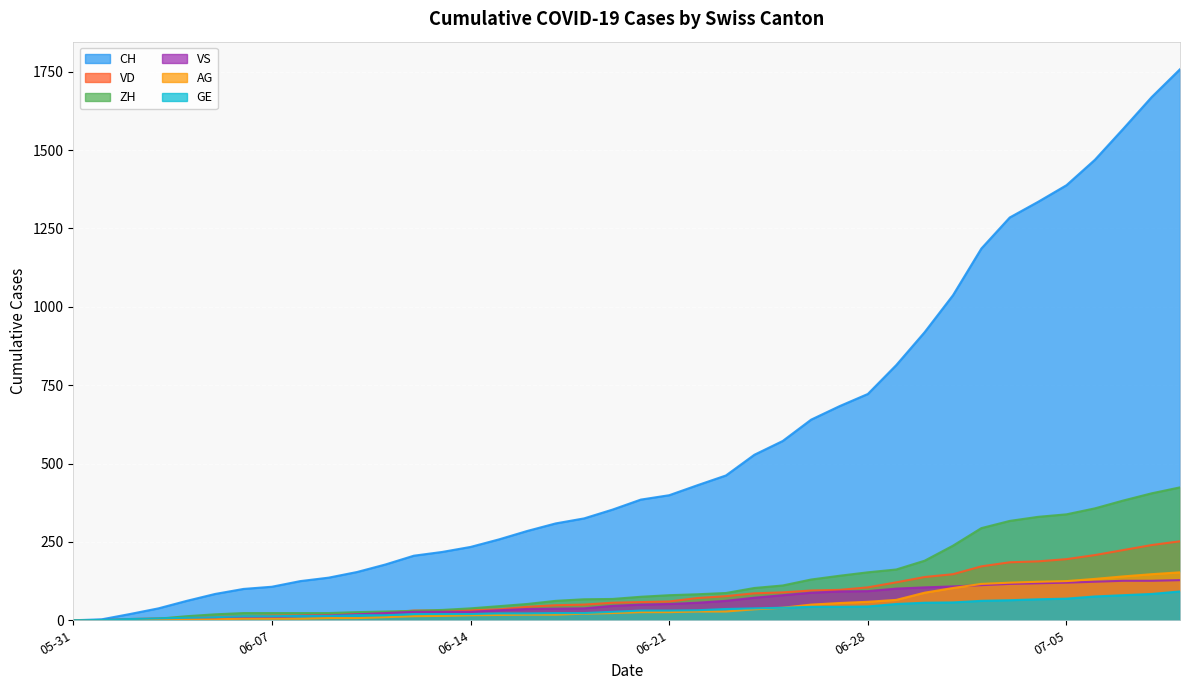

Reading left to right, transcribe all the data shown in this chart.

CH: 0	3	20	38	62	84	100	107	125	136	154	178	206	218	234	258	285	309	325	353	385	399	431	462	528	572	640	683	722	814	919	1037	1186	1285	1335	1388	1469	1568	1669	1758
VD: 0	0	4	6	9	11	13	15	16	19	20	24	31	31	32	35	43	48	50	56	58	60	71	77	86	89	95	97	105	121	138	147	172	185	188	195	208	224	240	252
ZH: 0	0	2	5	13	19	23	23	23	23	26	28	30	33	38	45	52	62	67	68	75	80	83	87	103	111	130	142	153	162	190	238	294	317	330	338	357	382	405	424
VS: 0	1	2	2	4	6	7	9	14	15	19	23	27	27	27	32	36	37	38	46	50	52	56	62	72	80	88	92	93	101	105	108	112	116	118	120	123	126	126	128
AG: 0	0	0	1	3	3	5	5	5	7	7	10	13	14	16	17	18	18	21	23	26	26	28	28	35	40	50	55	59	65	88	103	116	120	123	125	132	140	147	153
GE: 0	1	4	6	8	10	13	13	14	14	16	16	20	20	20	22	22	23	23	27	31	31	32	36	38	40	43	43	44	52	56	57	62	64	67	69	76	80	84	92